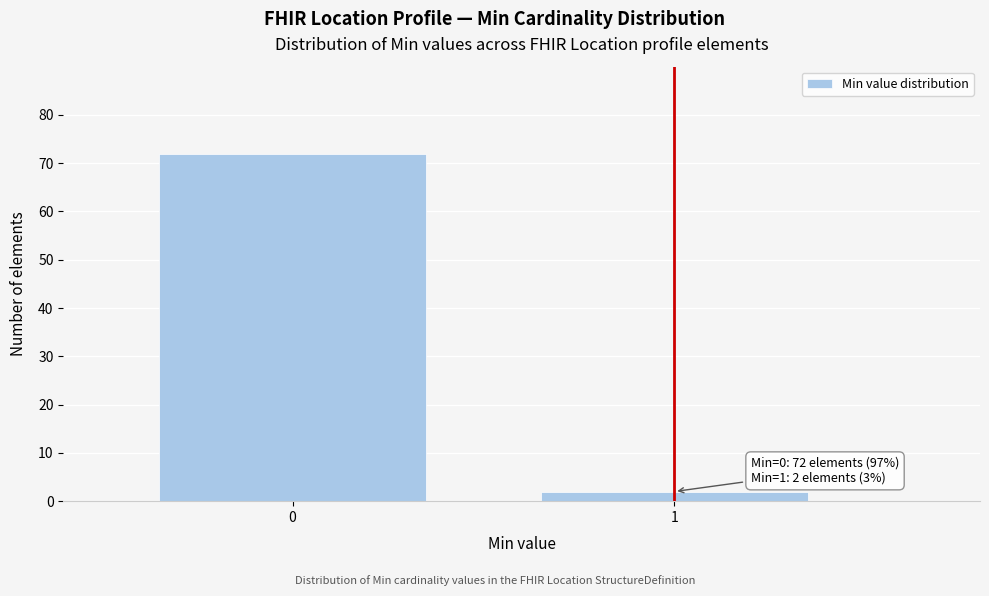

Reading left to right, list all the values displayed in this chart.

72	2